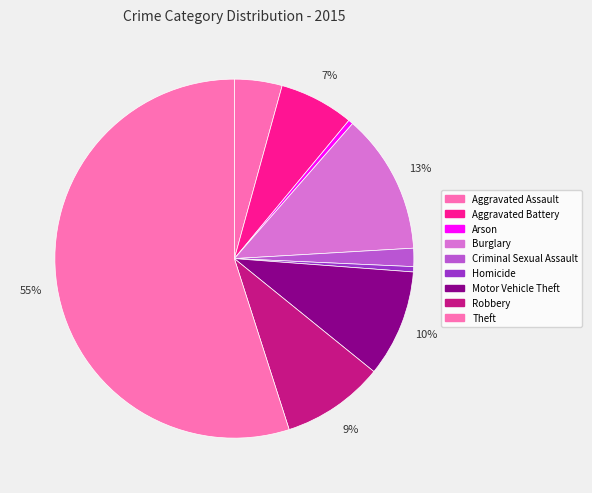

Does Aggravated Battery represent more than half of the total?

No